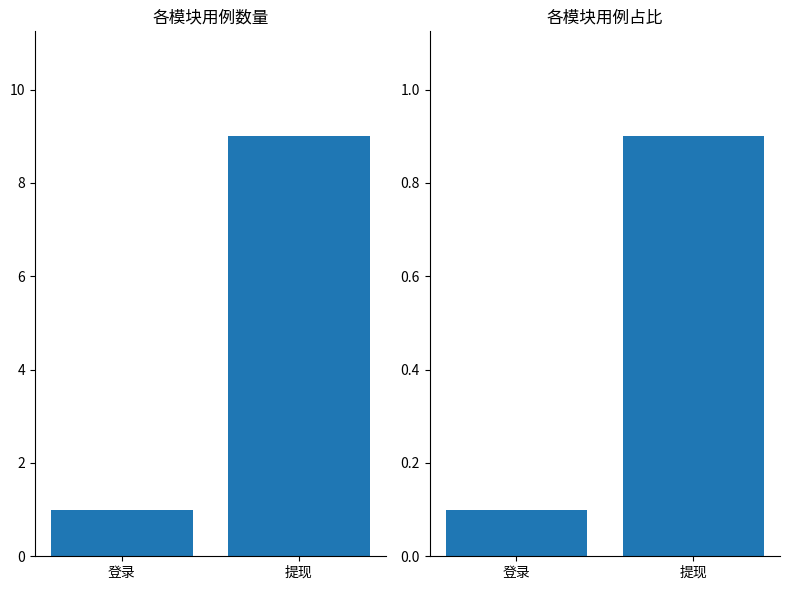

At which category is the sum across all series the highest?

提现